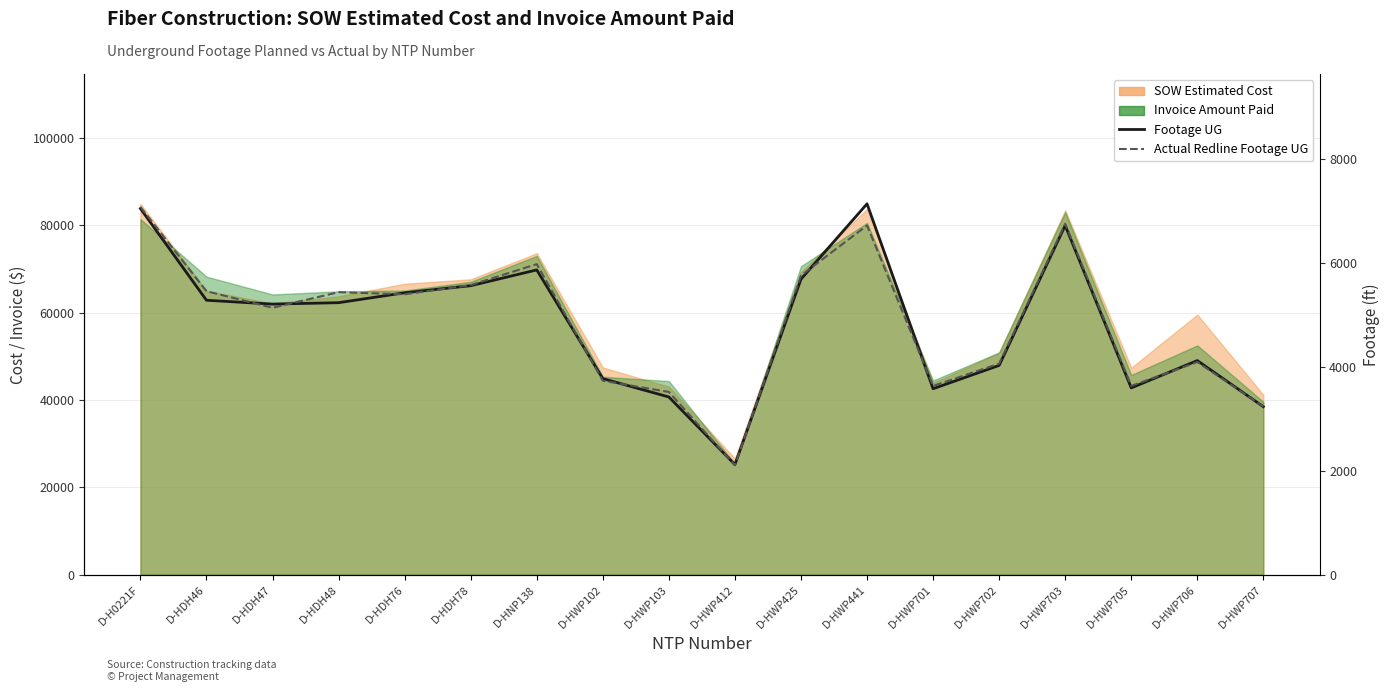

How many lines are shown in the chart?

2